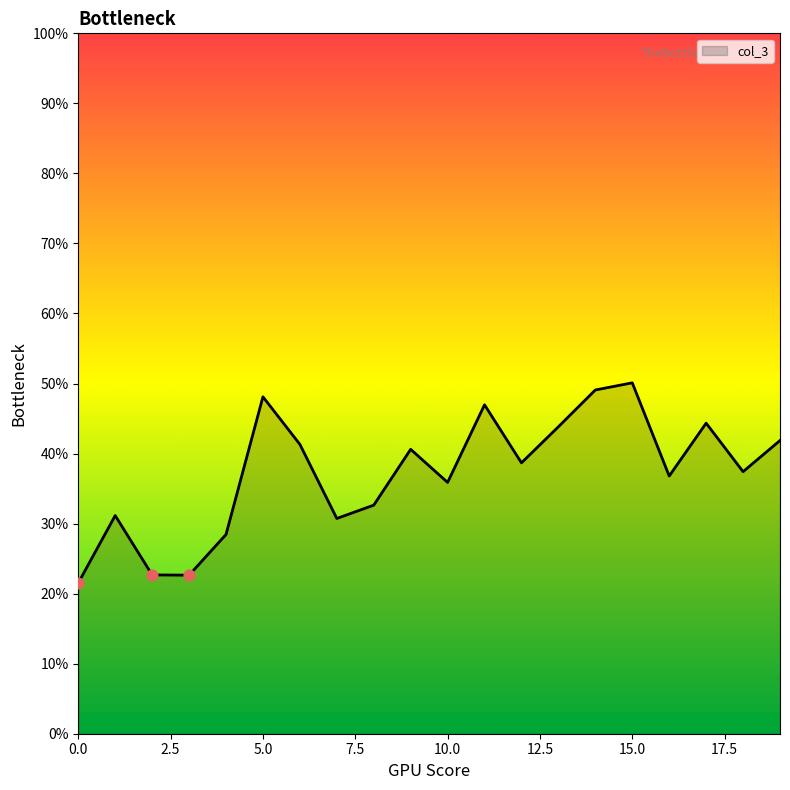

What is the minimum value shown in the chart?

21.5